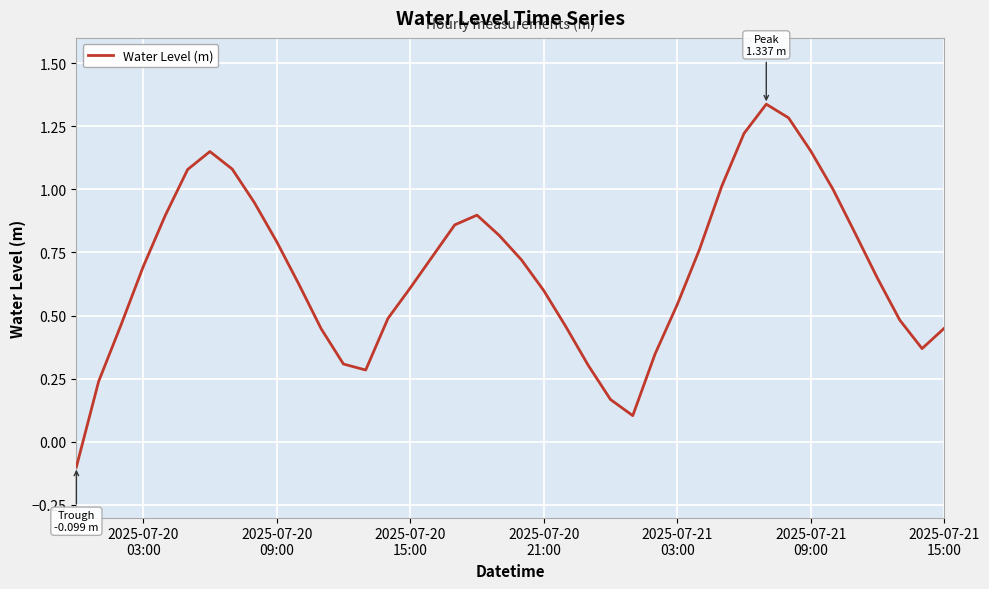

What is the difference between the maximum and minimum values?

1.4